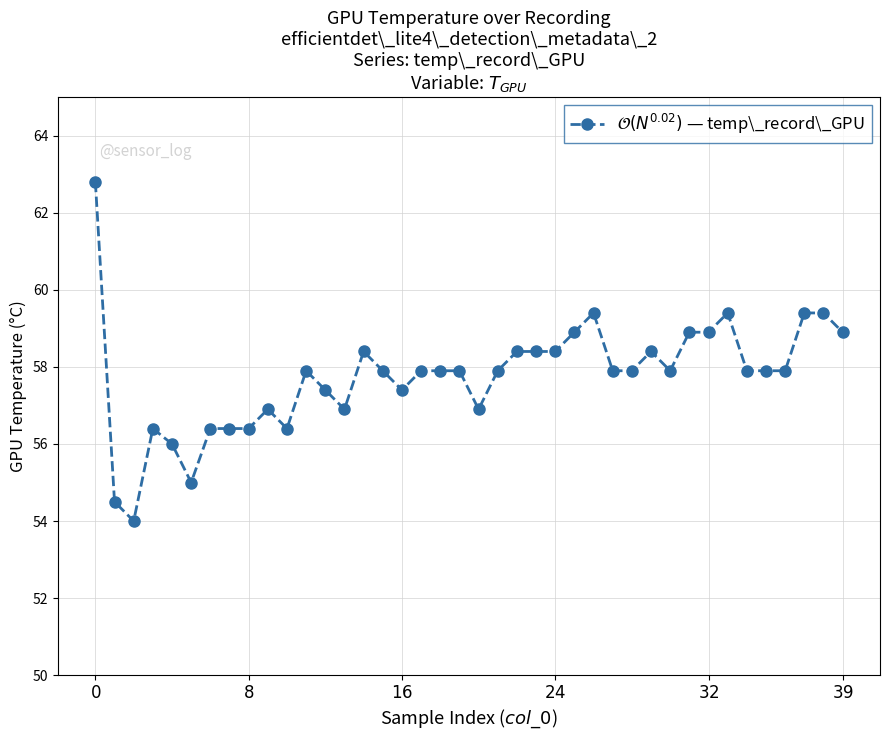

What is the greatest value displayed?

62.8